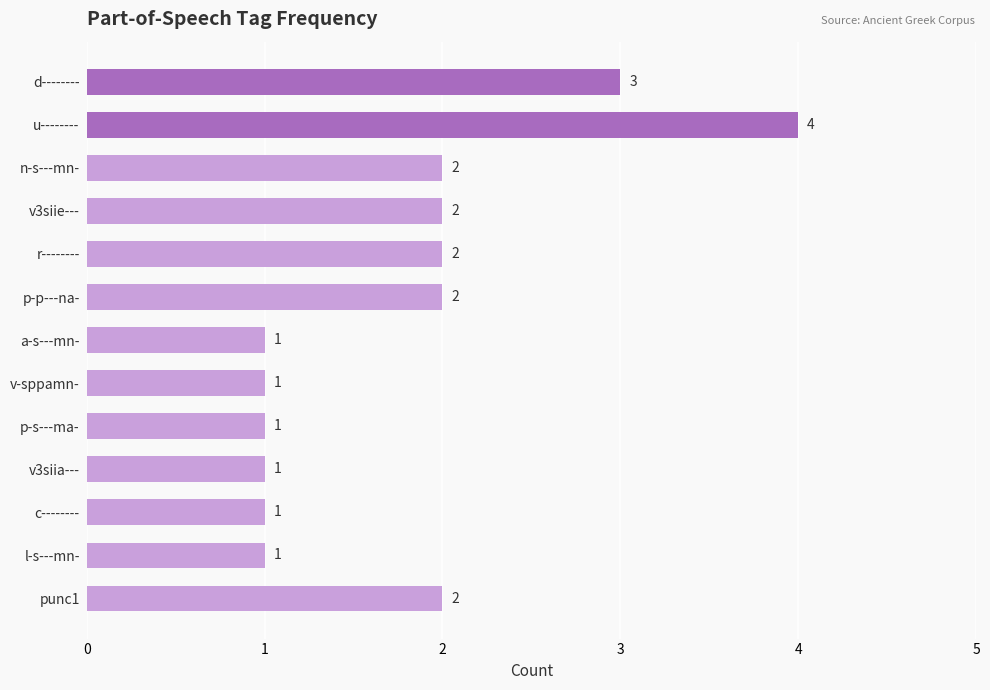

Reading top to bottom, list all the values displayed in this chart.

3	4	2	2	2	2	1	1	1	1	1	1	2